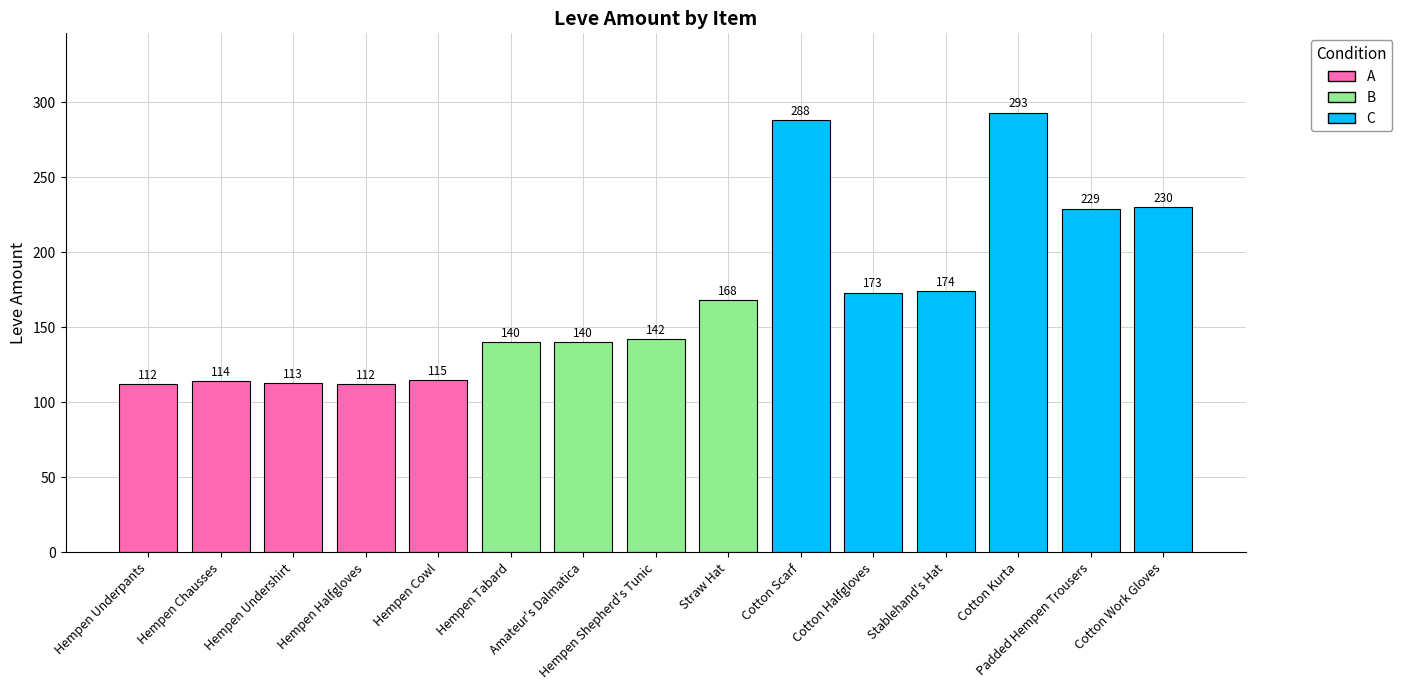

List the labels in order of value, largest first.

Cotton Kurta, Cotton Scarf, Cotton Work Gloves, Padded Hempen Trousers, Stablehand's Hat, Cotton Halfgloves, Straw Hat, Hempen Shepherd's Tunic, Hempen Tabard, Amateur's Dalmatica, Hempen Cowl, Hempen Chausses, Hempen Undershirt, Hempen Underpants, Hempen Halfgloves